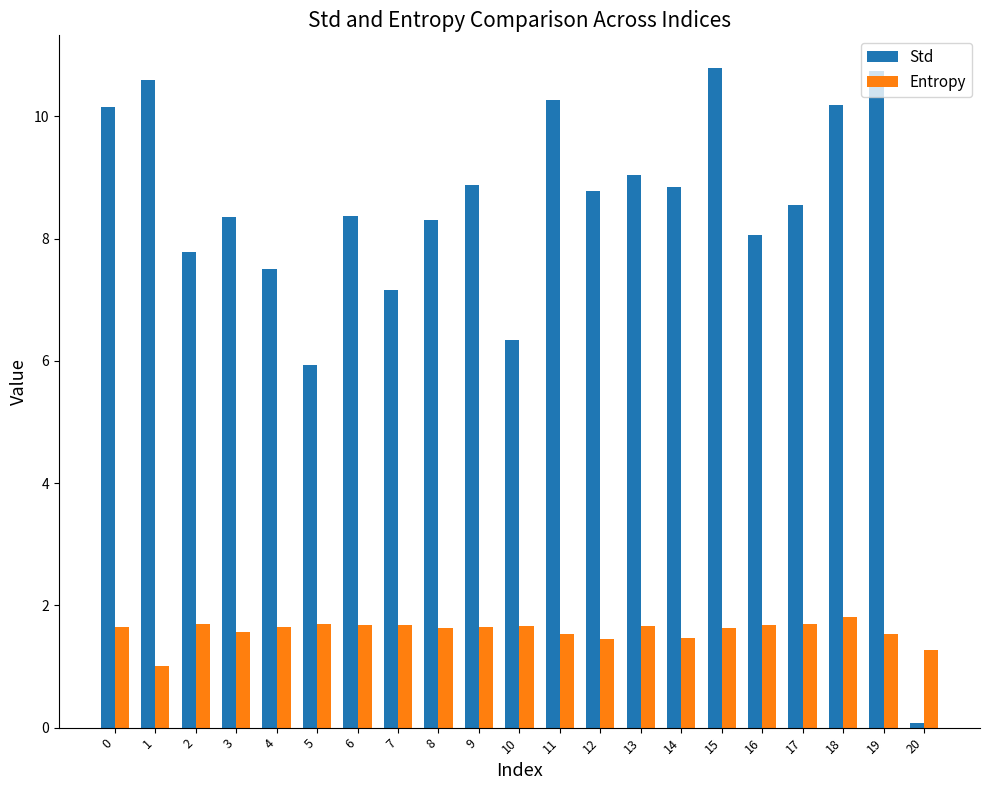

Rank the series by their maximum value, from highest to lowest.

Std, Entropy